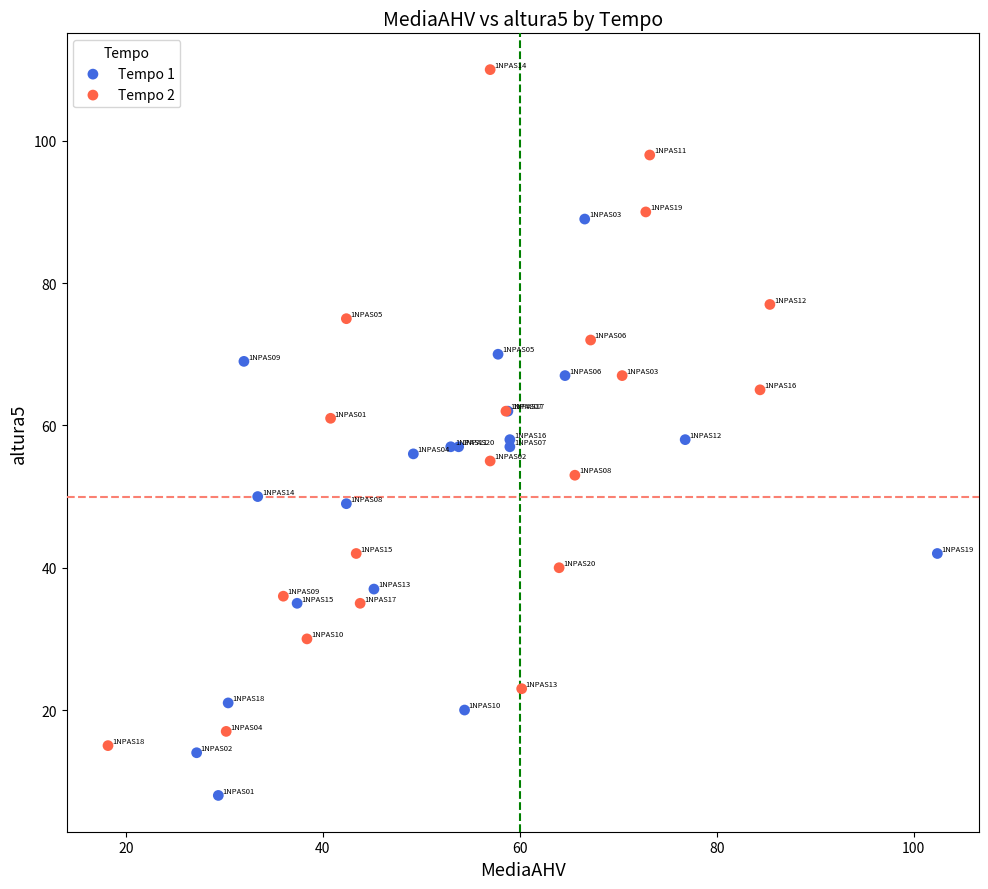

Which series has the largest Y range (max minus min)?

Tempo 2